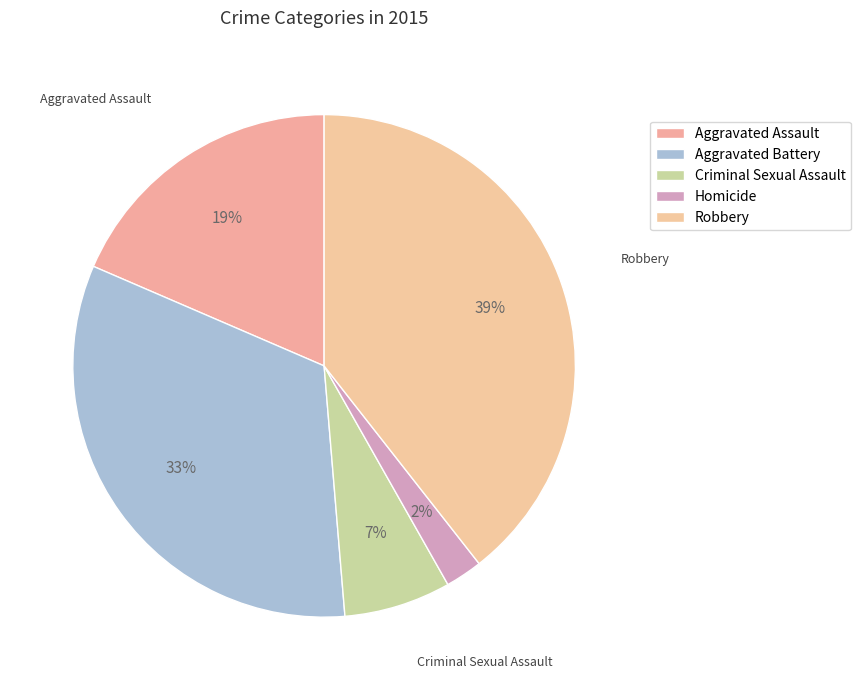

The Aggravated Battery slice represents 22% of the pie. True or false?

False